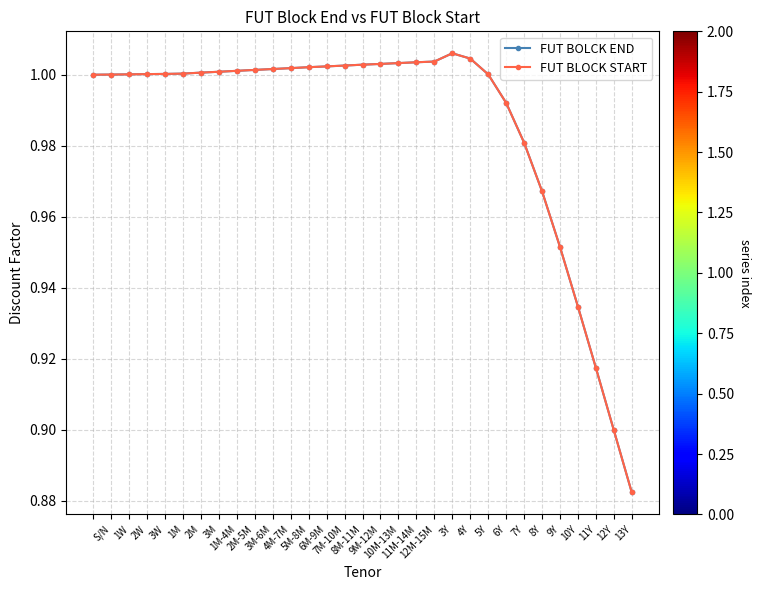

How many lines are shown in the chart?

2